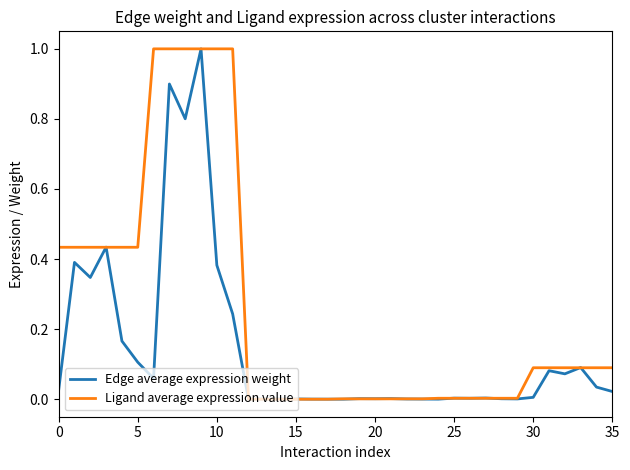

Does the chart have visible grid lines?

No